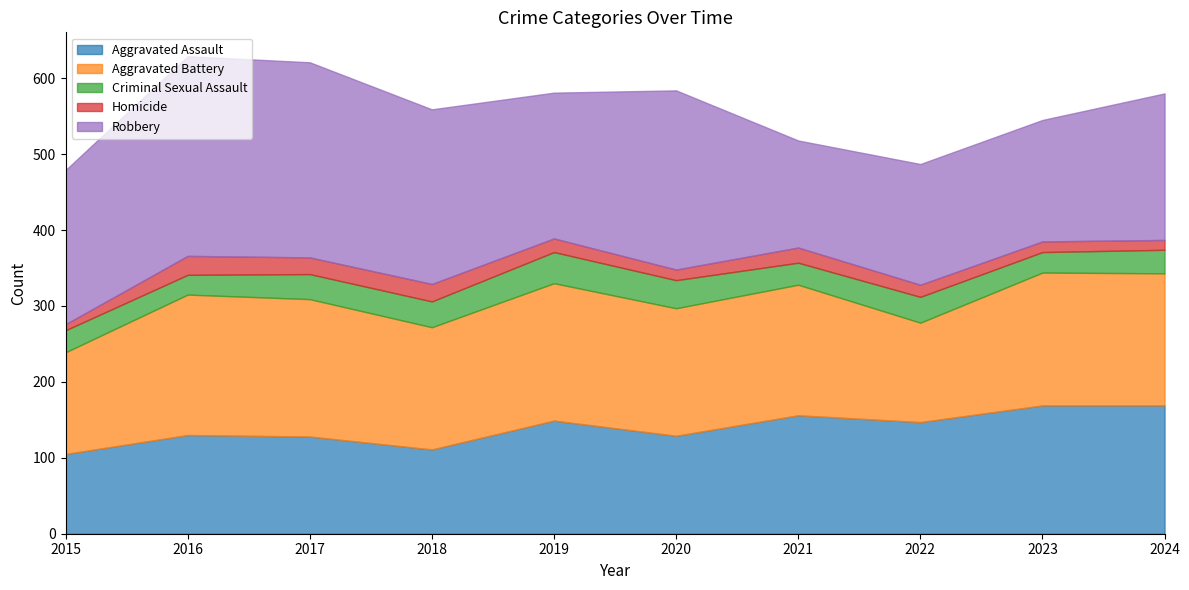

Is the value of Criminal Sexual Assault at 2019 greater than the value of Aggravated Battery at 2022?

No